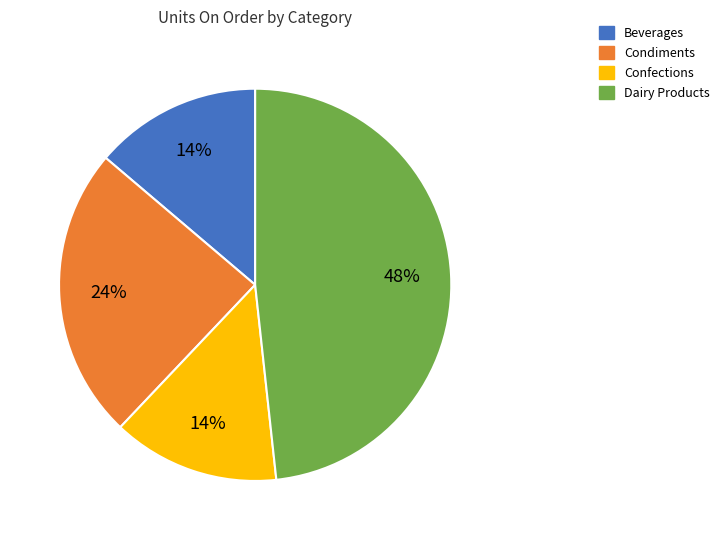

How many segments does this pie chart have?

4